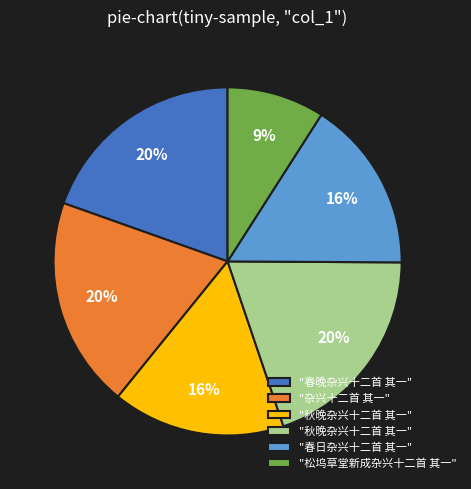

To the nearest percent, what is the difference between the largest and smallest slice percentages?

11%